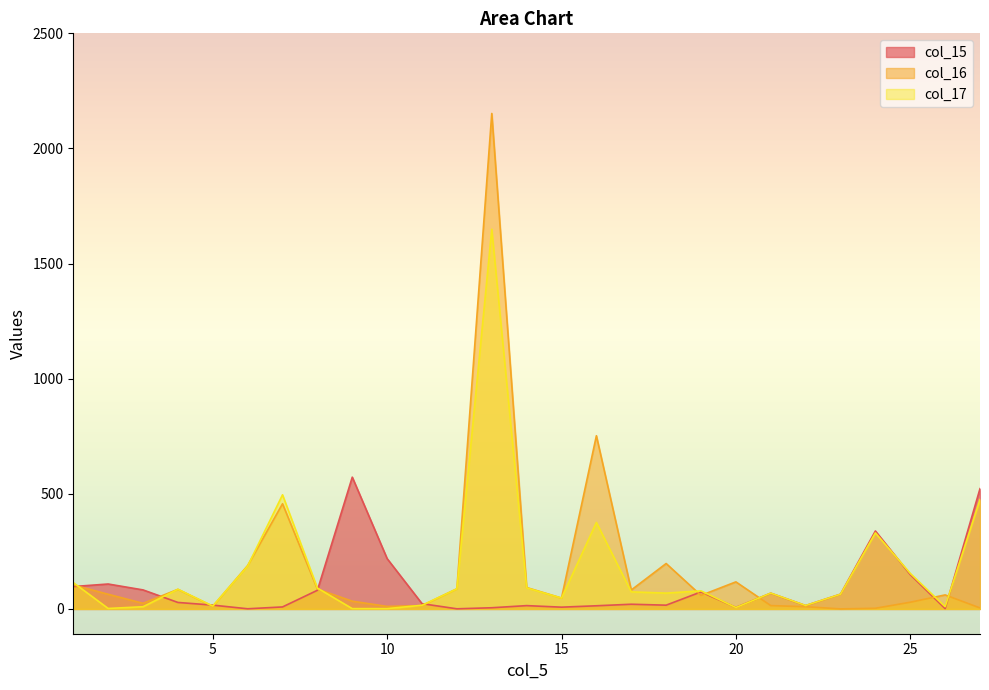

How many categories are shown in the chart?

27